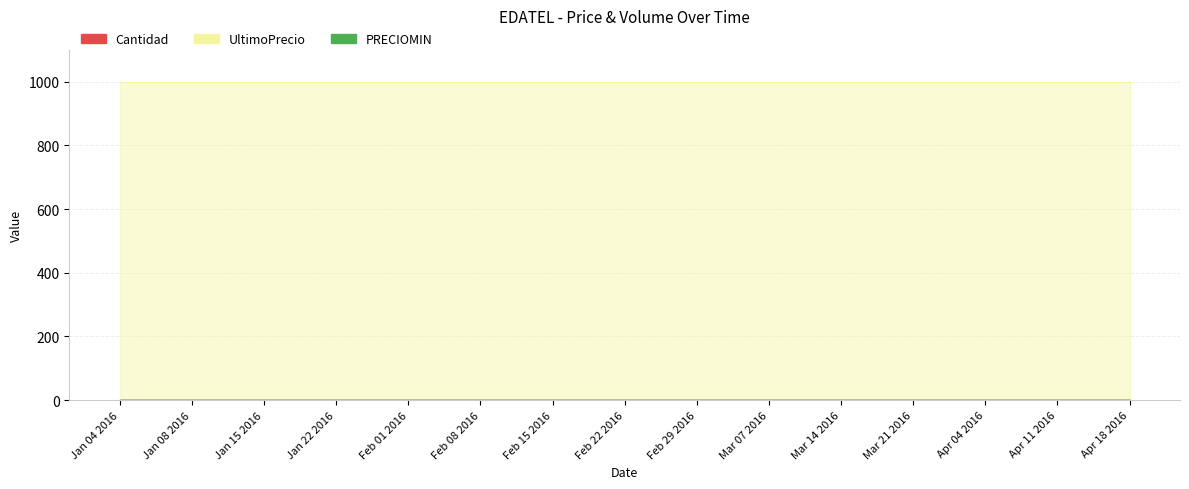

What position from the right is Feb 01 2016?

11